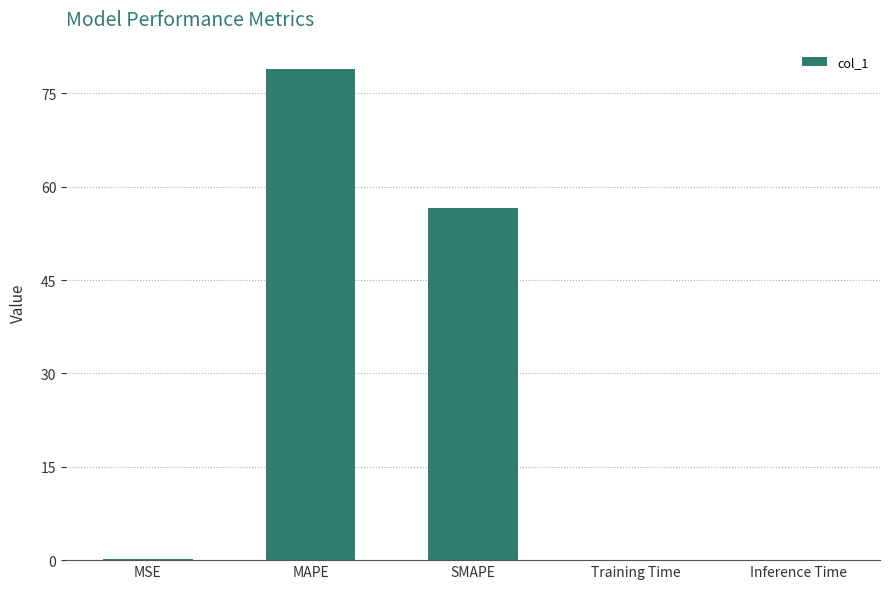

What is the change in value from MAPE to Inference Time?

-78.9